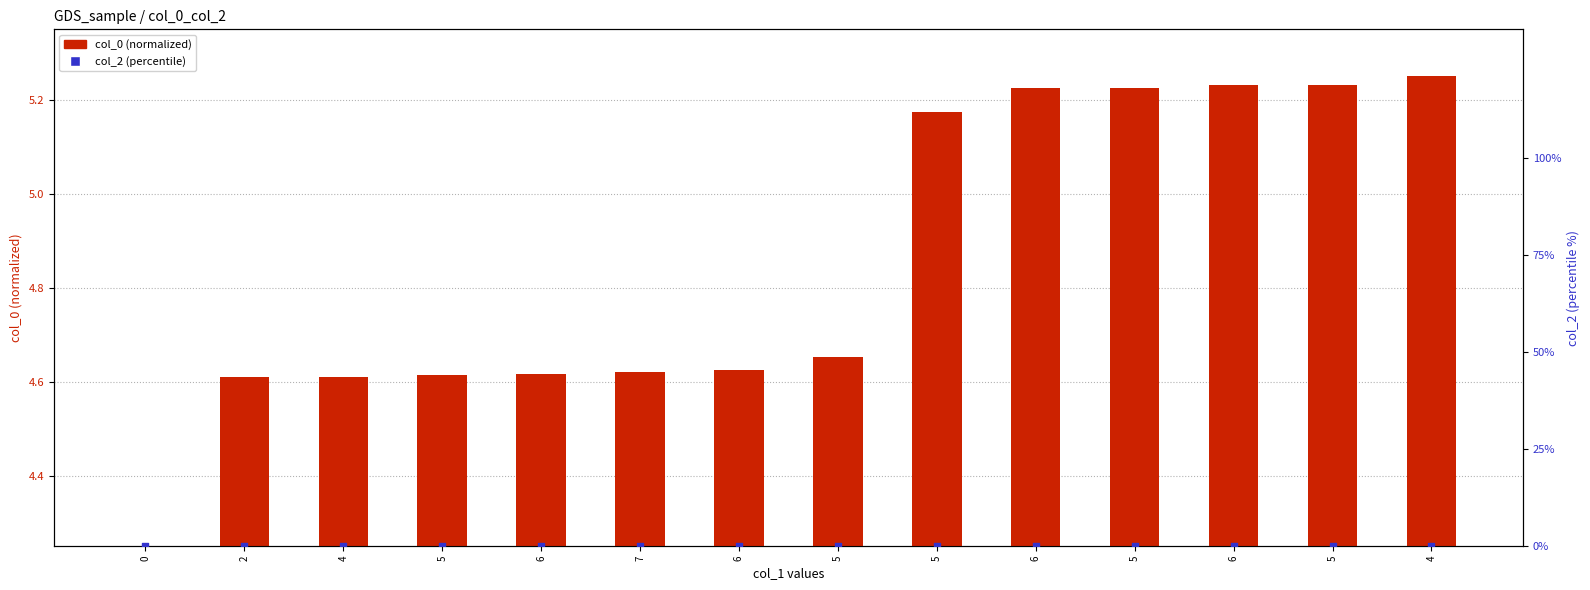

Which series contains the highest Y value?

col_0 (normalized)